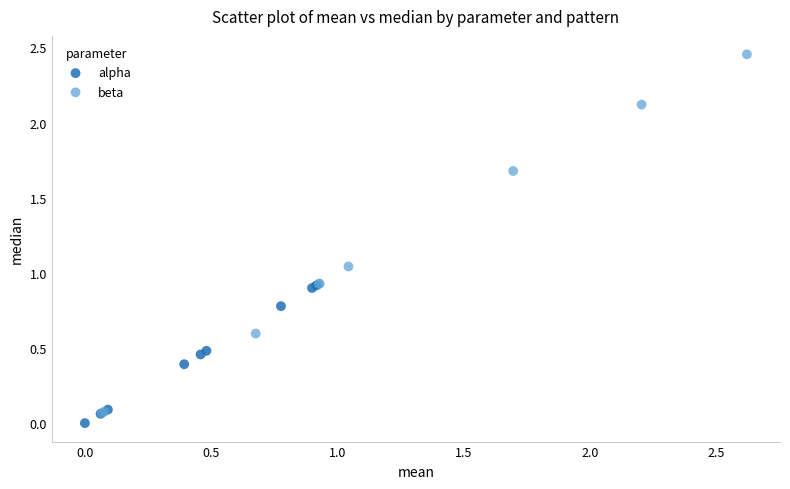

Which series contains the highest Y value?

beta